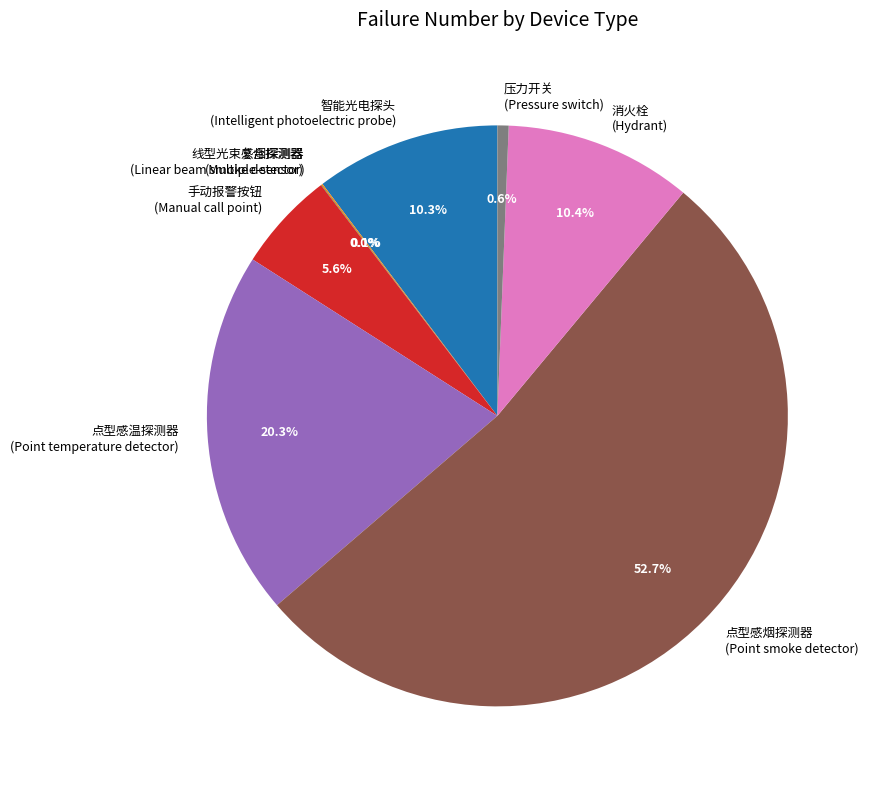

Is there a majority slice in this chart?

Yes